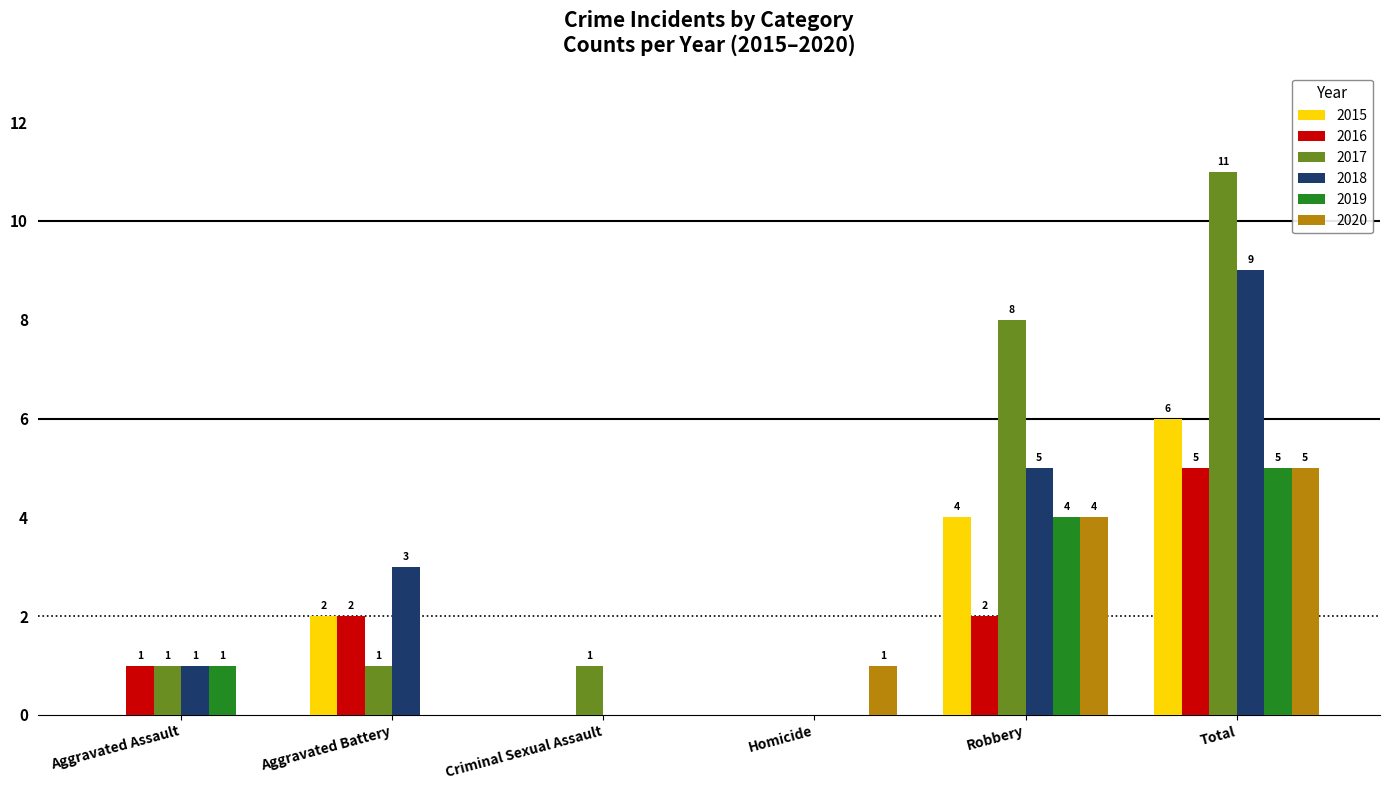

Is it true that 2017 equals 2 at Robbery?

False